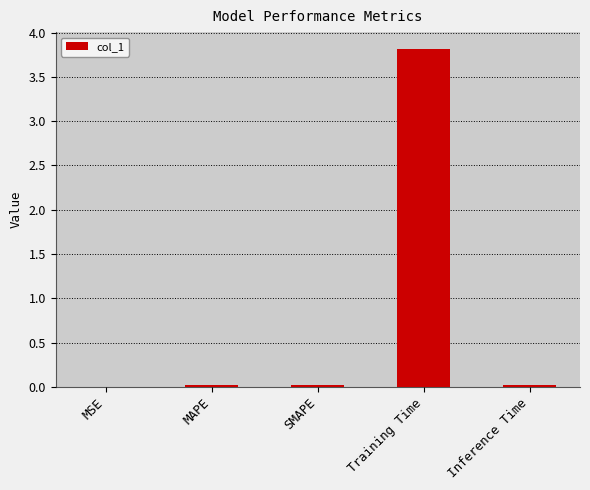

Which category has the highest value across all series?

Training Time